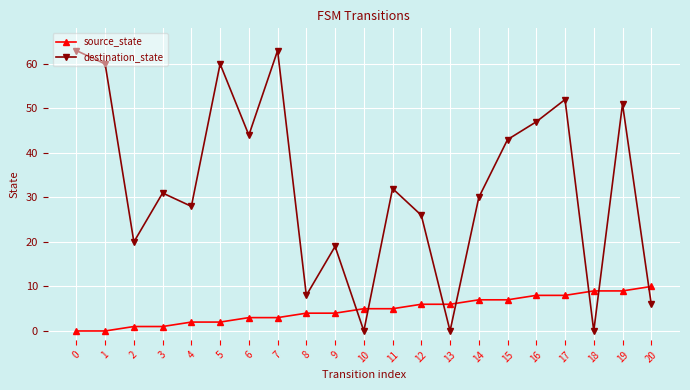

What is the value of the source_state point at the 13th from the left?

6